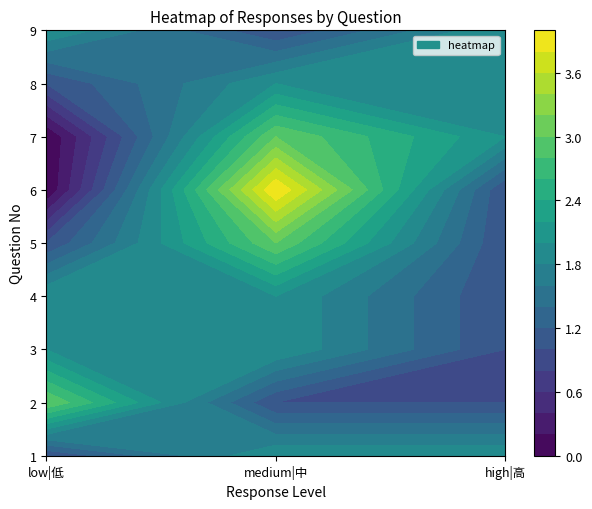

What is the average value of the 7 series?

2